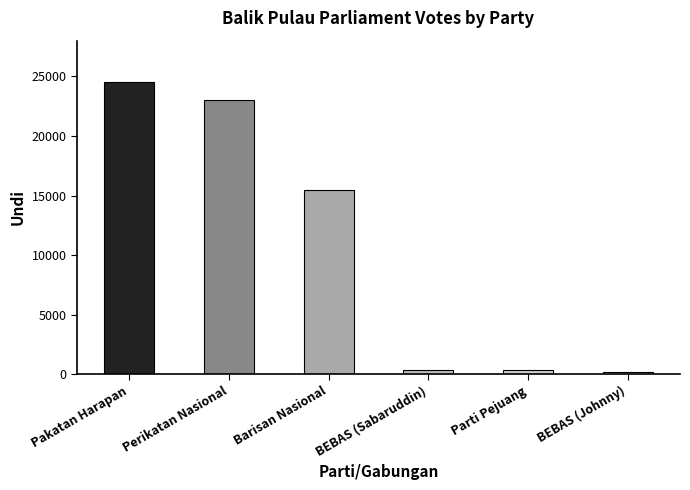

Read the value at BEBAS (Johnny), to the nearest 100.

200